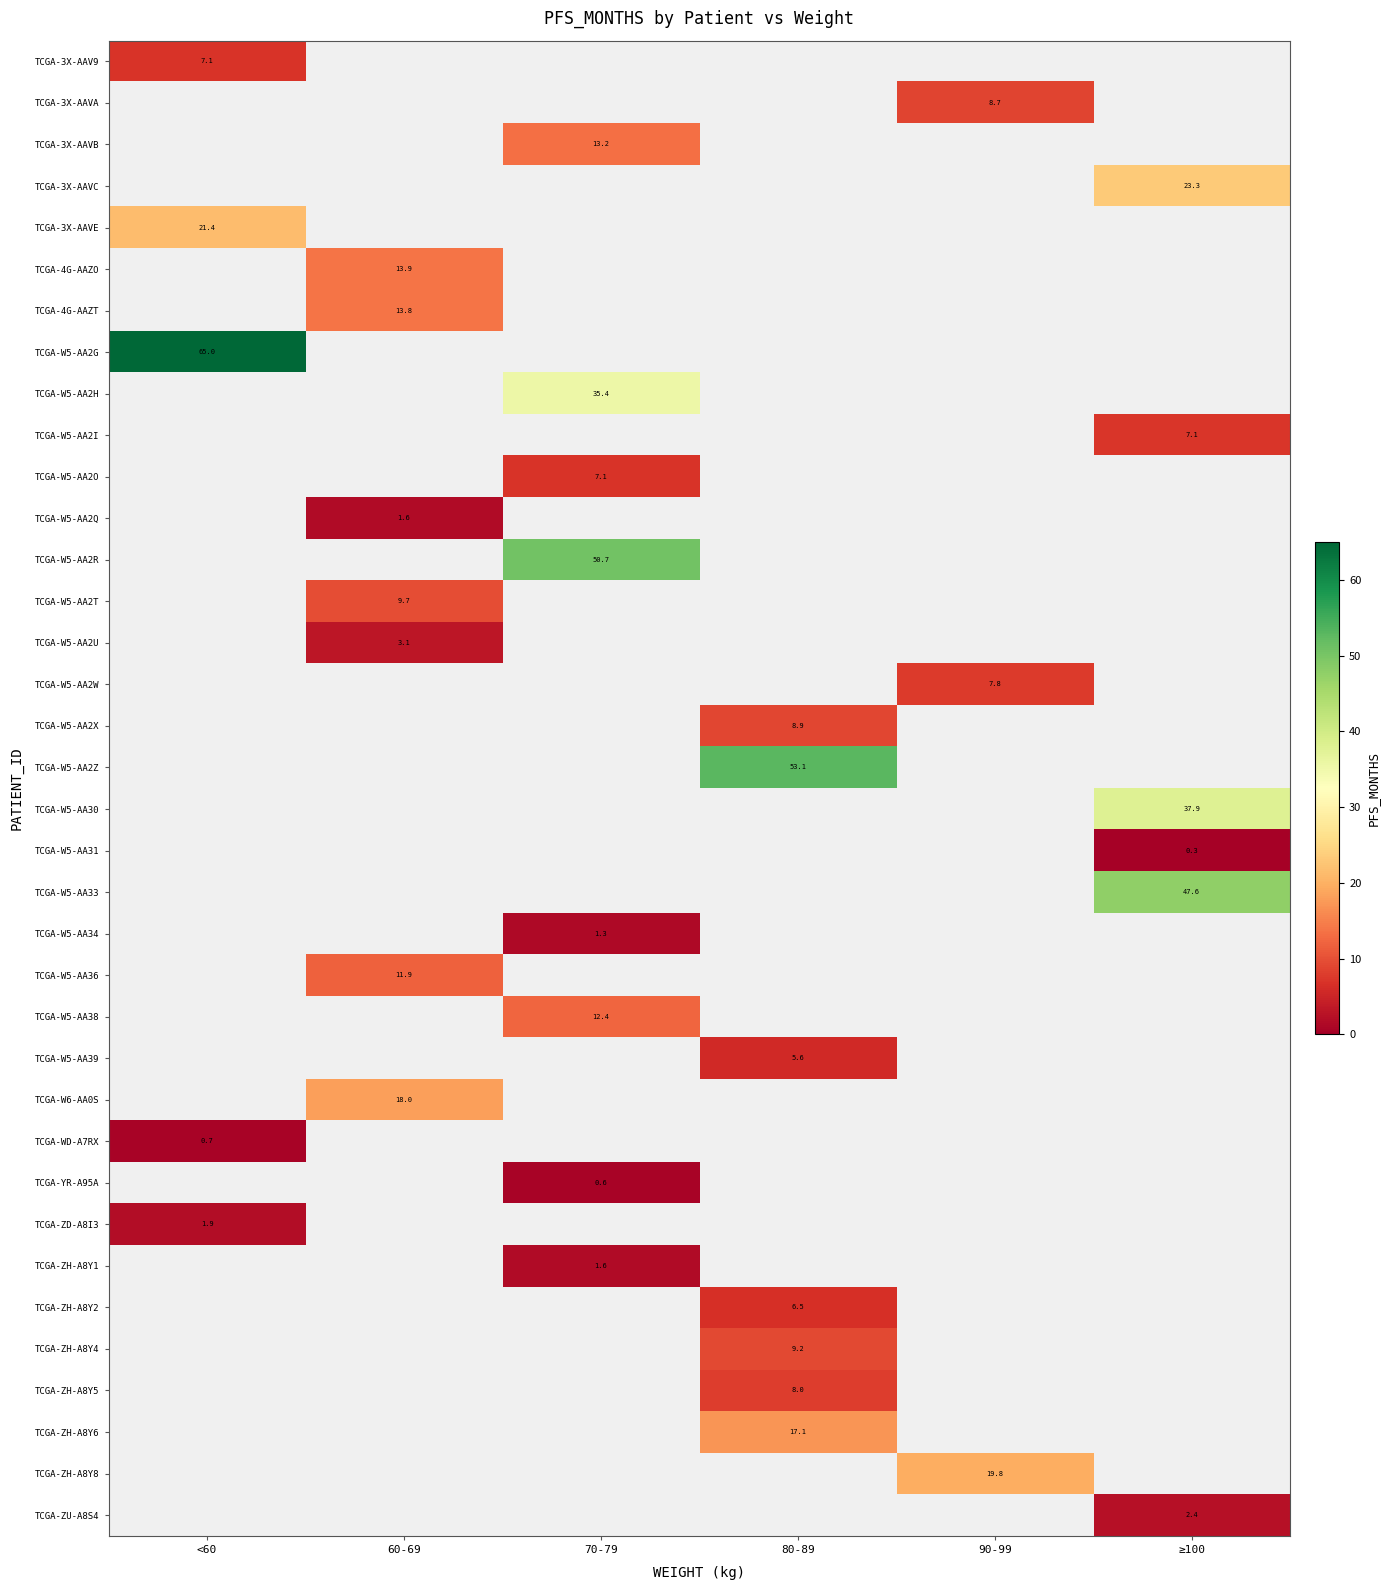

How many data points does each series have?

6